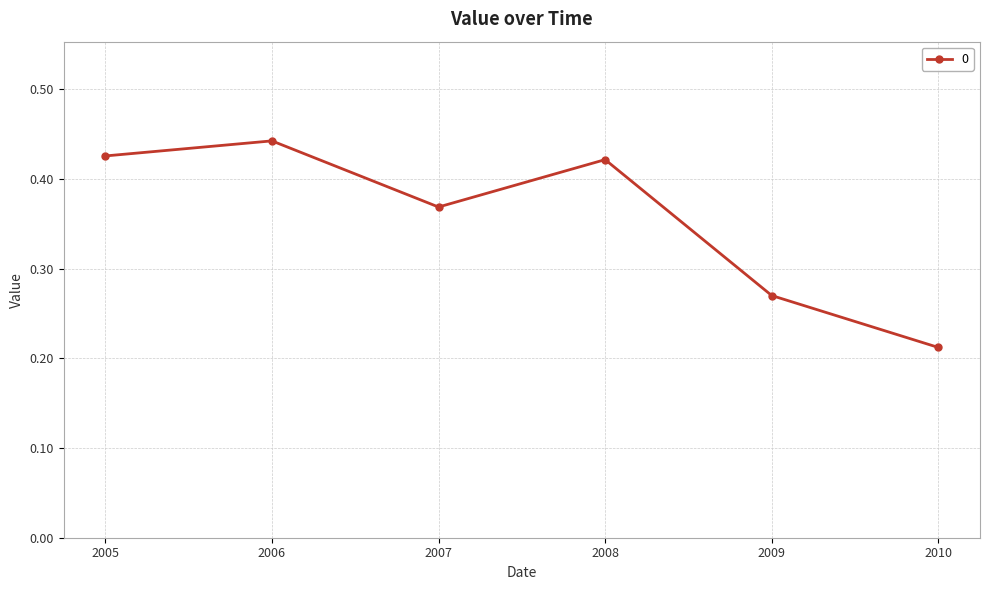

Does the chart have visible grid lines?

Yes